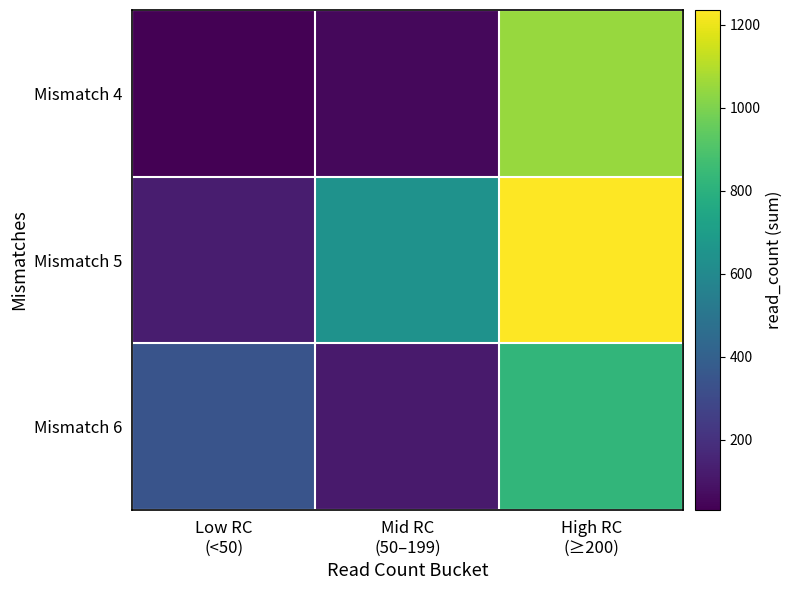

Which series changed the most between Low RC (<50) and Mid RC (50–199)?

Mismatch 5